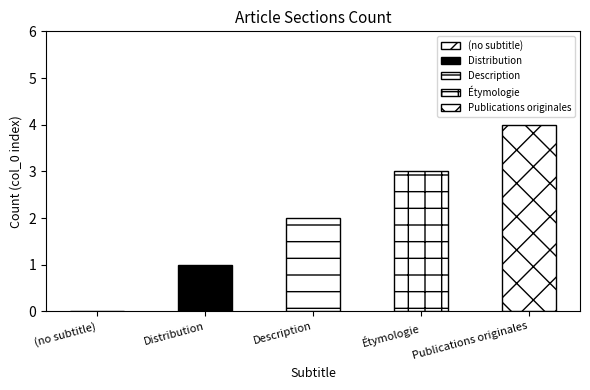

Which has a higher value, Distribution or Publications originales?

Publications originales